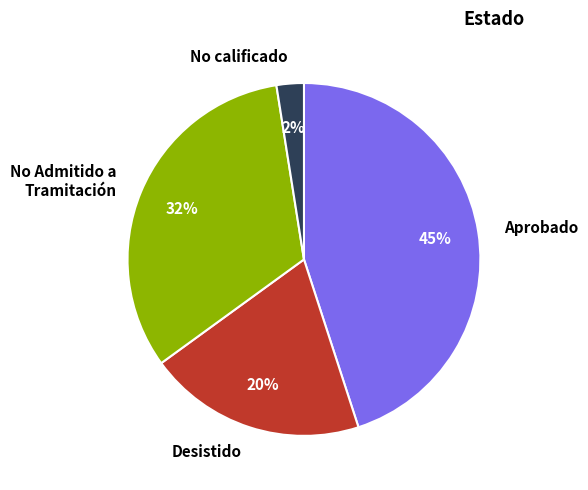

Rank the categories by value from highest to lowest.

Aprobado, No Admitido a Tramitación, Desistido, No calificado